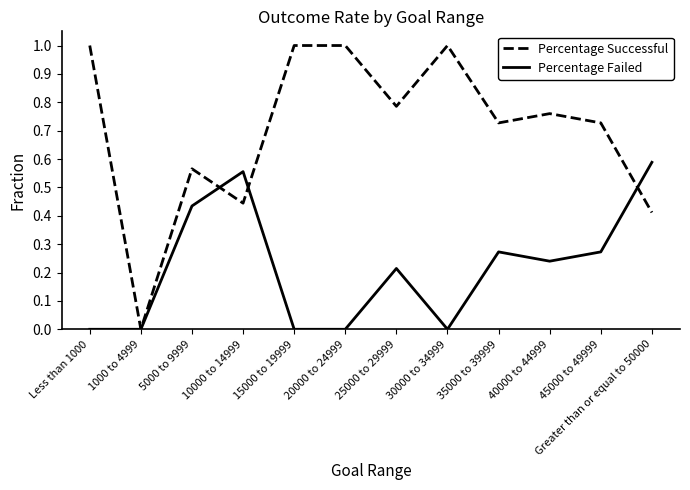

Is this an area chart (filled region under the line)?

No